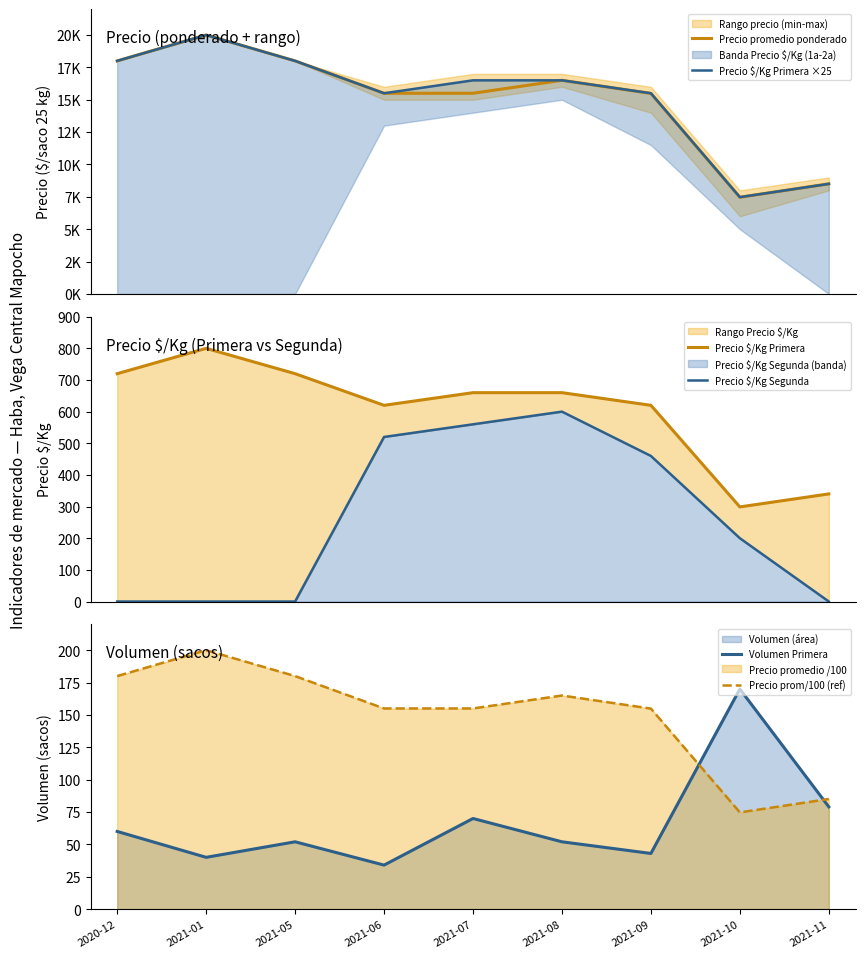

At how many categories does at least one series exceed 5959?

9